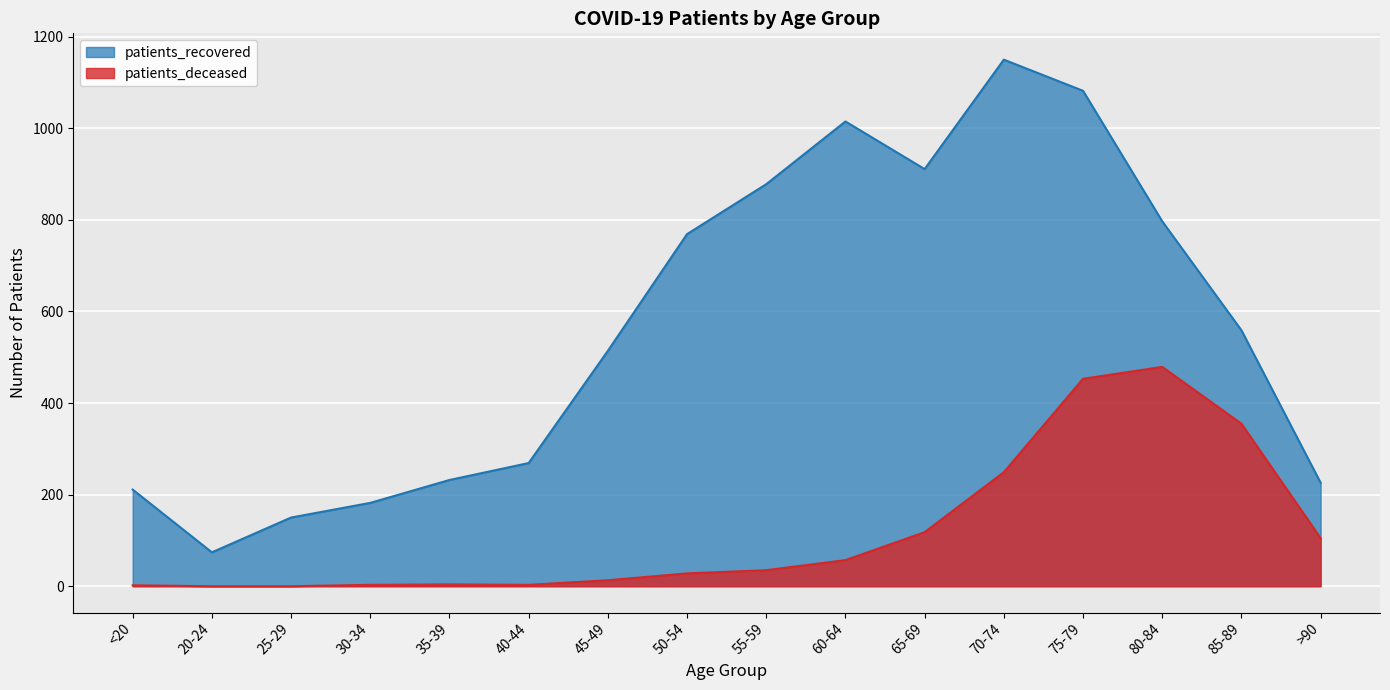

What is the lowest value of the patients_recovered series?

74